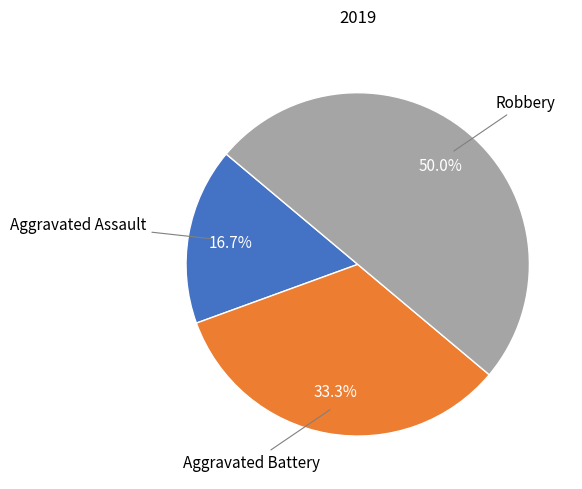

How many slices are in this pie chart?

3